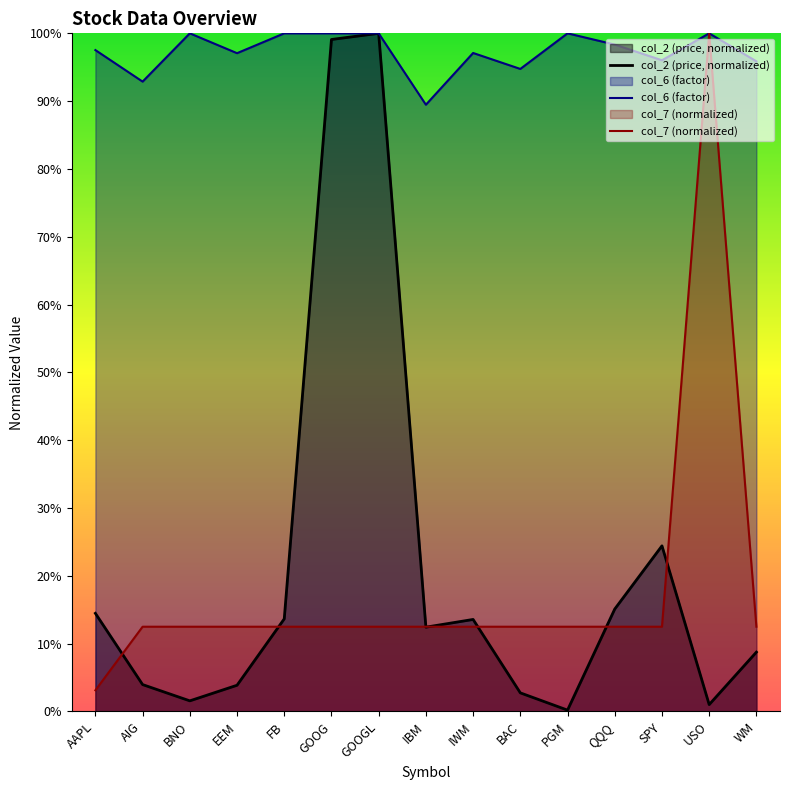

Reading left to right, list all the values displayed in this chart.

col_2 (price, normalized): 0.1	0.0	0.0	0.0	0.1	1.0	1.0	0.1	0.1	0.0	0.0	0.2	0.2	0.0	0.1
col_6 (factor): 1.0	0.9	1.0	1.0	1.0	1.0	1.0	0.9	1.0	0.9	1.0	1.0	1.0	1.0	1.0
col_7 (normalized): 0.0	0.1	0.1	0.1	0.1	0.1	0.1	0.1	0.1	0.1	0.1	0.1	0.1	1.0	0.1